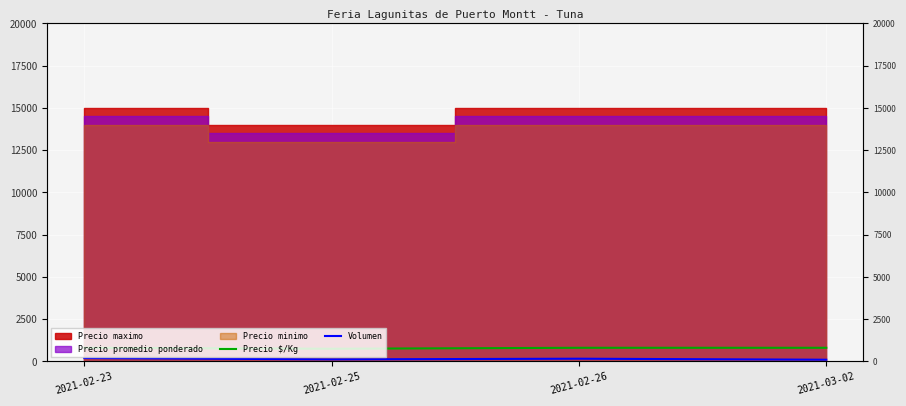

The Volumen series shows 39 at 2021-02-25. True or false?

False